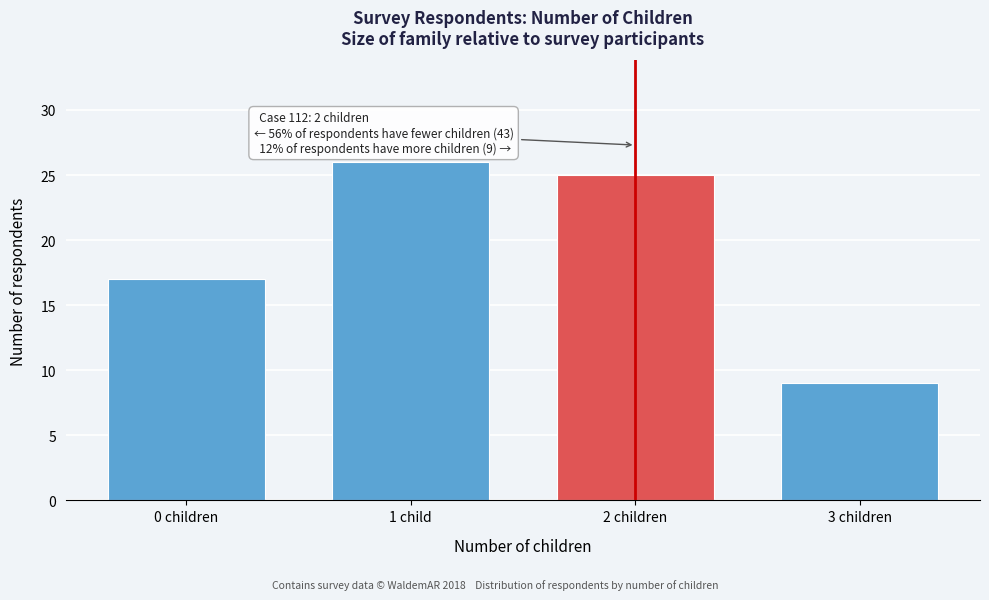

Reading left to right, list all the values displayed in this chart.

0 children=17	1 child=26	2 children=25	3 children=9